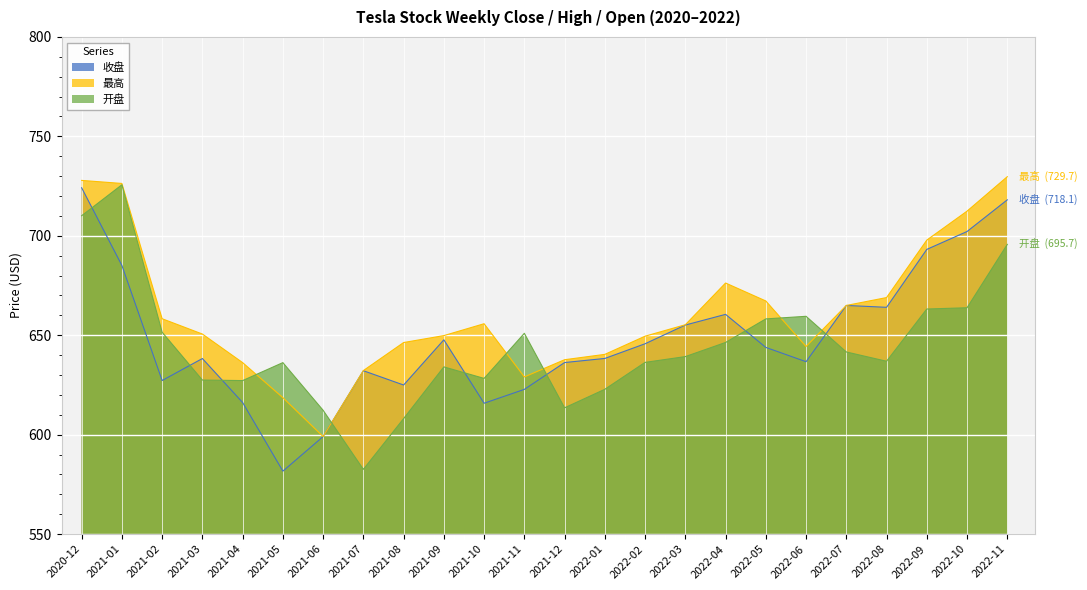

What is the sum of the 开盘 values at 2021-06 and 2021-08?

1220.4